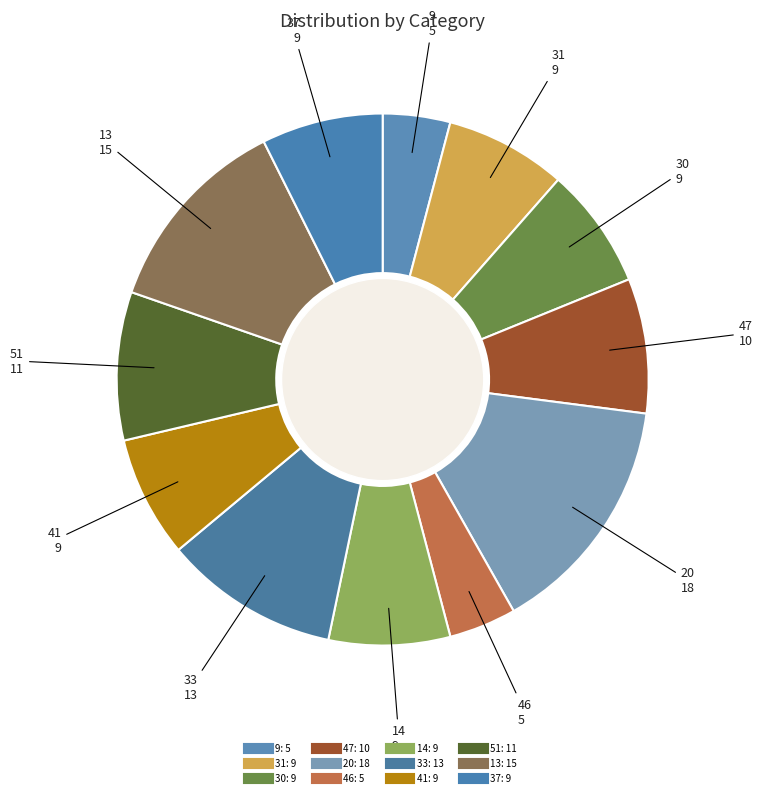

What is the ratio of the value at 47 to the value at 20?

0.6